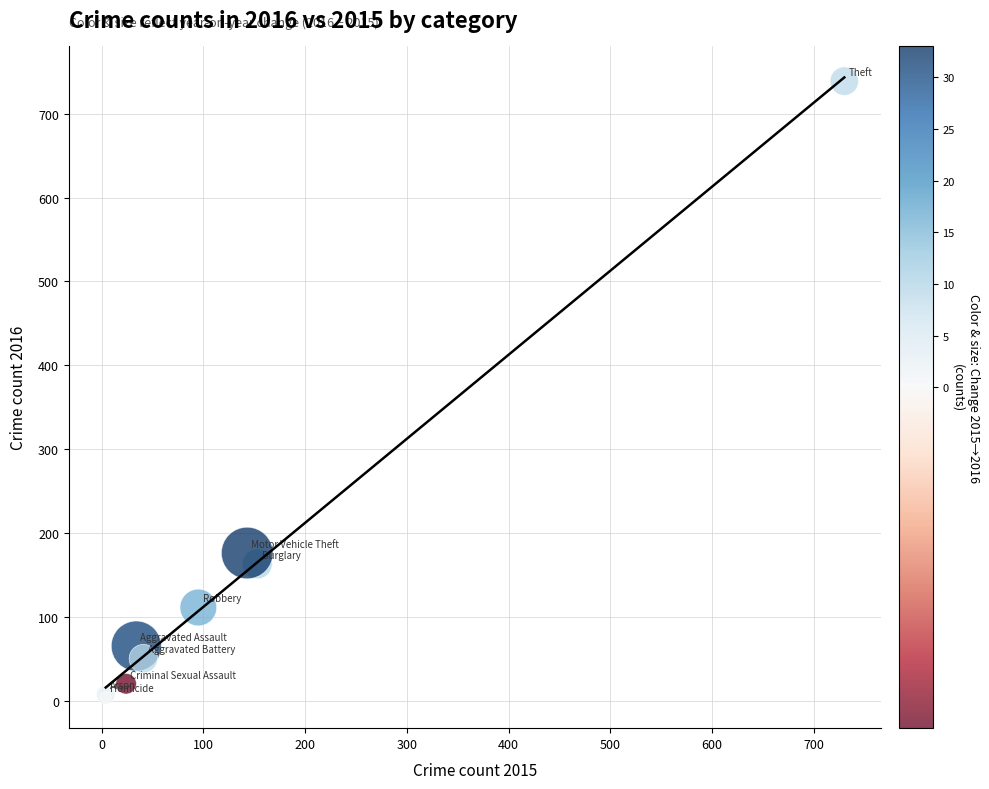

What Y value in the scatter plot is closest to 371?

176